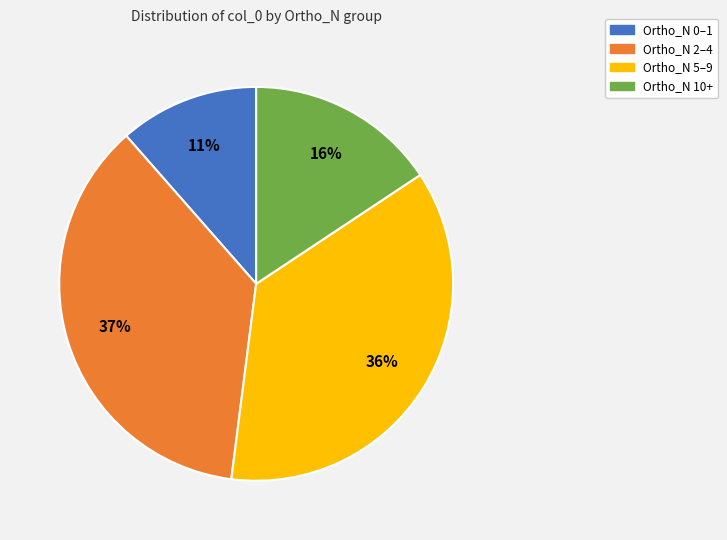

Is there a majority slice in this chart?

No